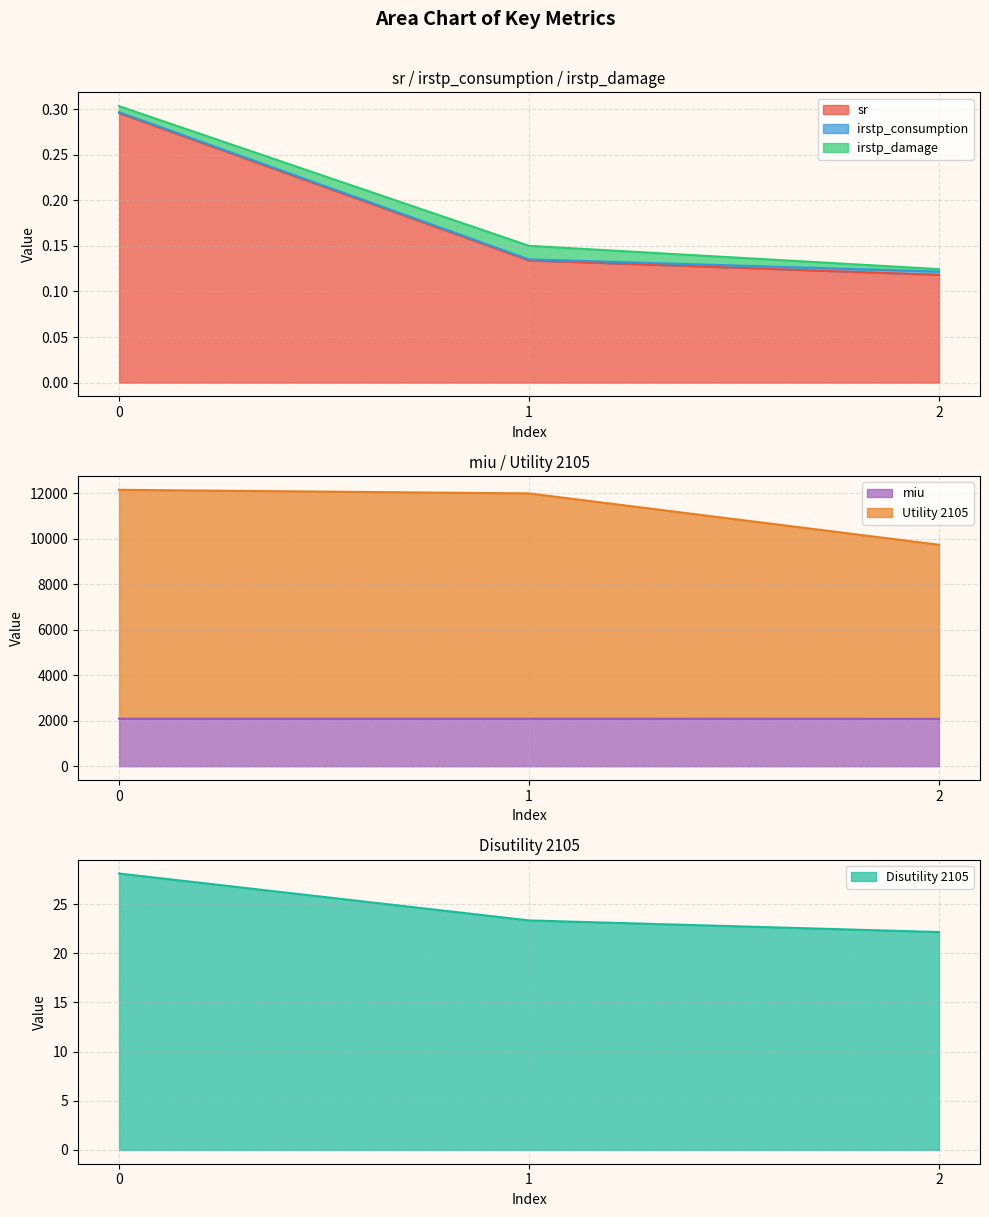

What is the lowest value of the miu series?

2086.6